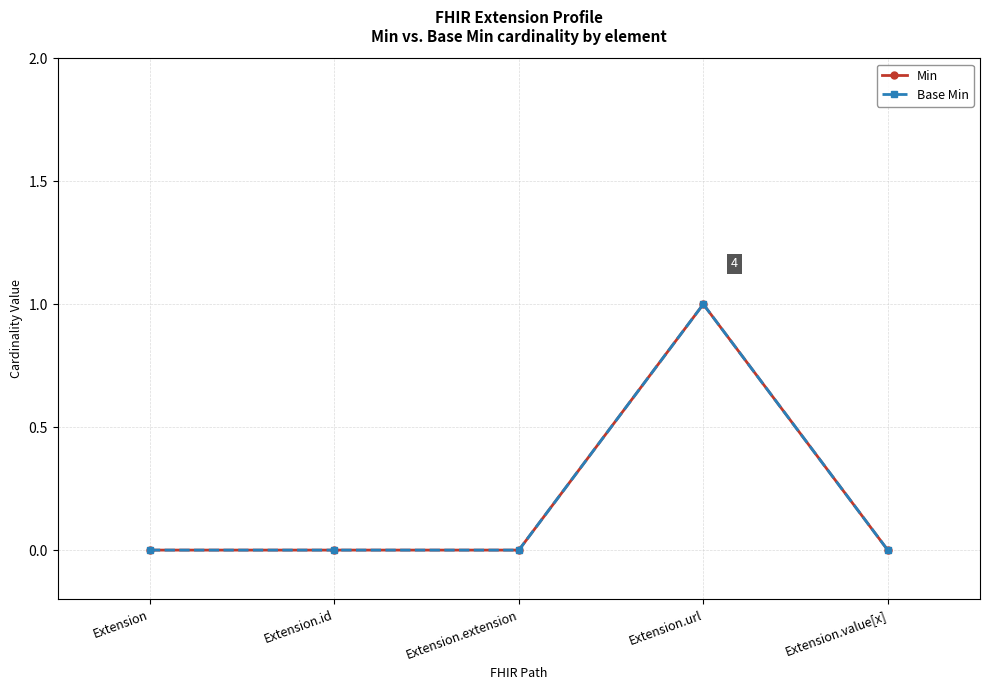

Reading left to right, extract all data points from this chart.

Min: 0	0	0	1	0
Base Min: 0	0	0	1	0